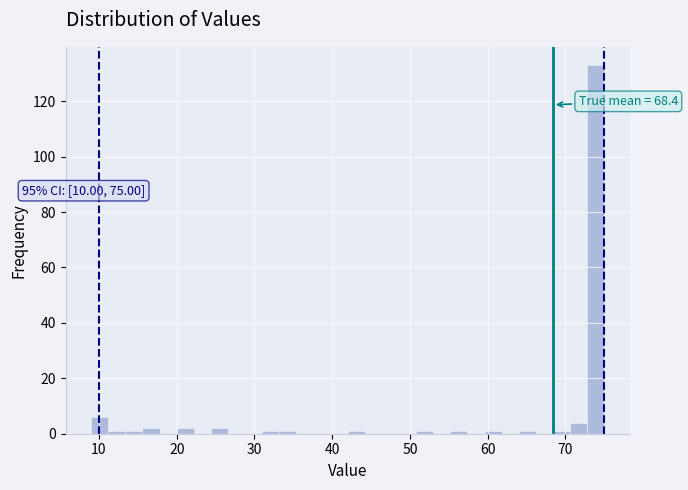

Around what value on the x-axis is the tallest bar? Give the approximate position of its centre, as read against the axis.

74